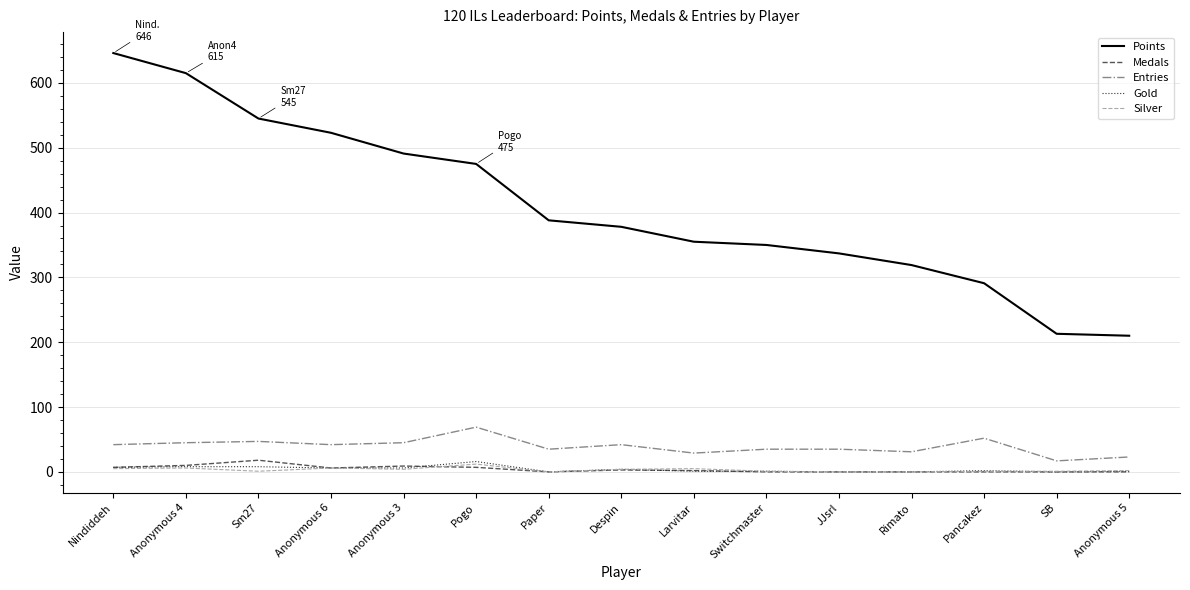

Which series has the largest total across all categories?

Points